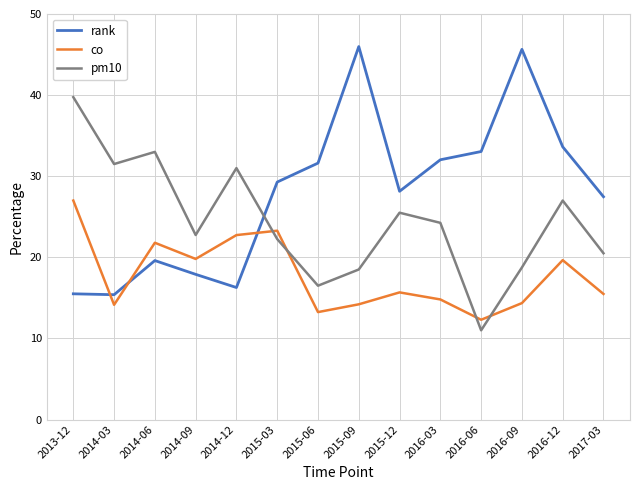

Which series ends up on top after the final intersection of co and rank?

rank